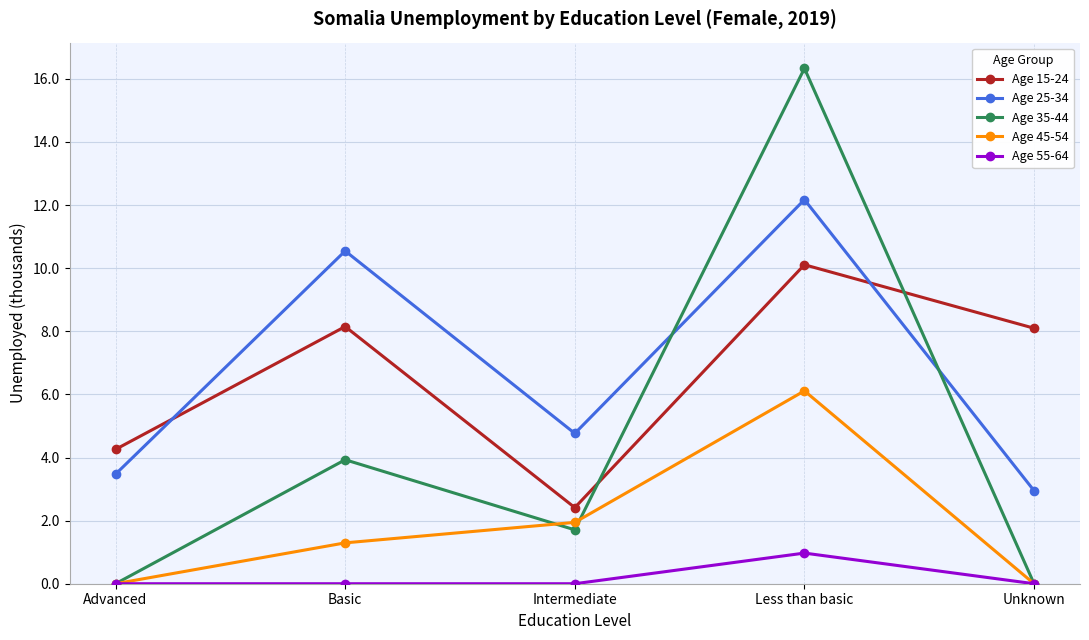

True or false: Age 15-24 has more than 2 interior local peaks.

False